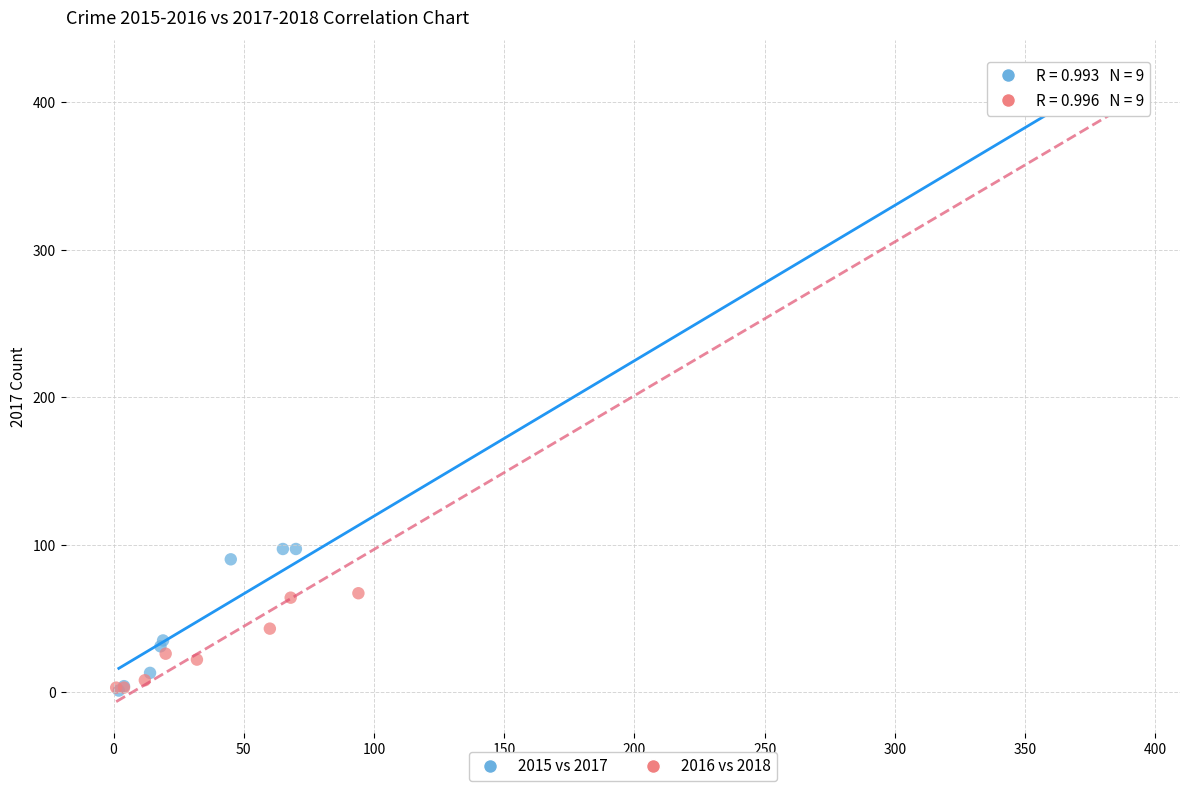

Which series contains the highest Y value?

2015 vs 2017